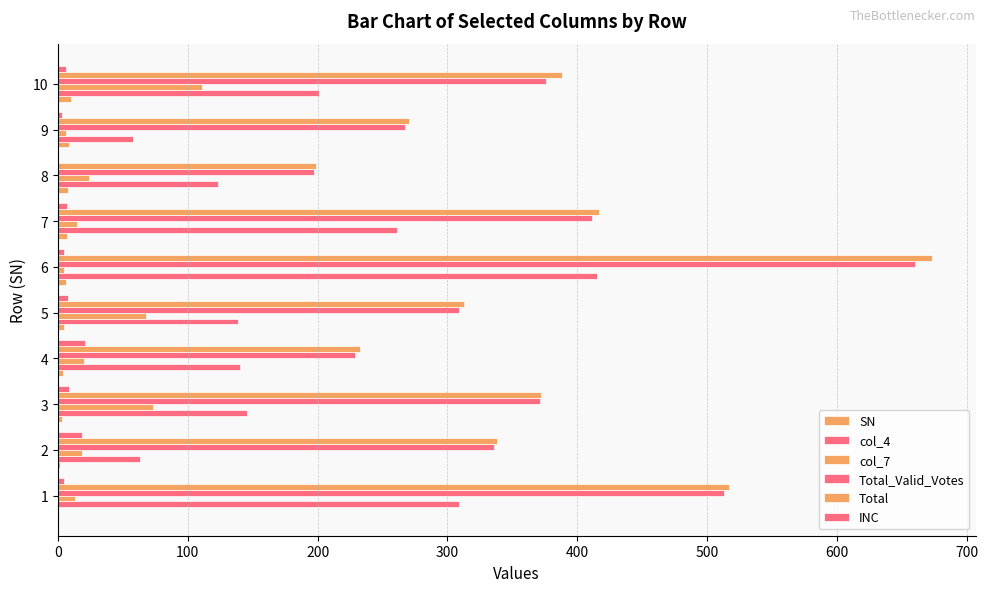

How many categories are shown in the chart?

10